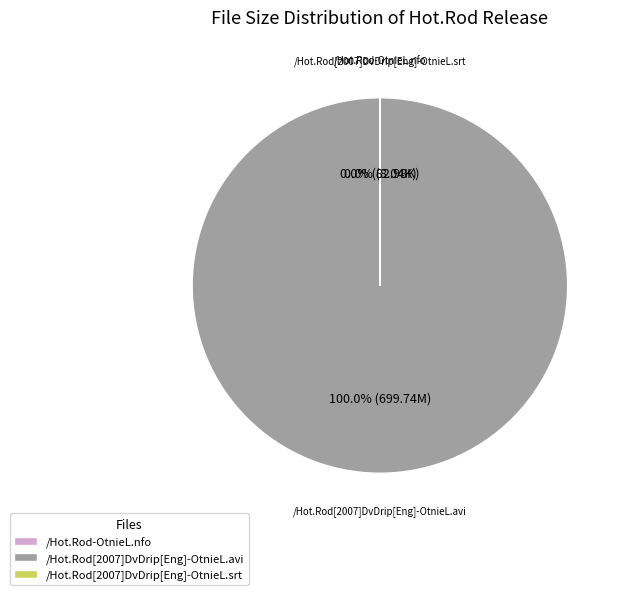

Which category has the biggest portion of the pie?

/Hot.Rod[2007]DvDrip[Eng]-OtnieL.avi